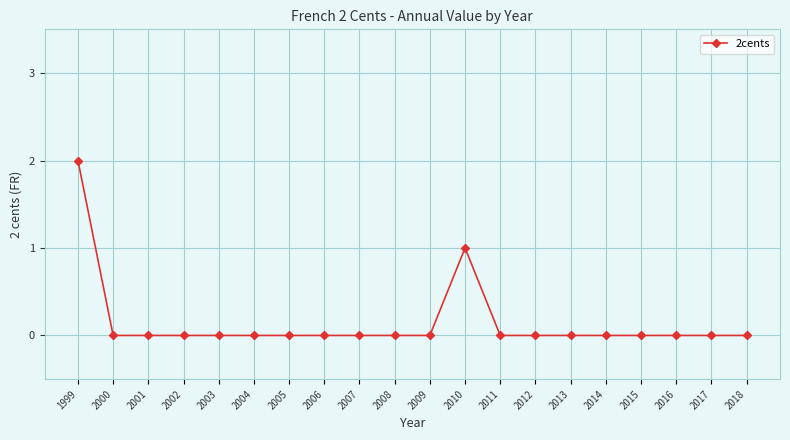

What is the sum of all values?

3